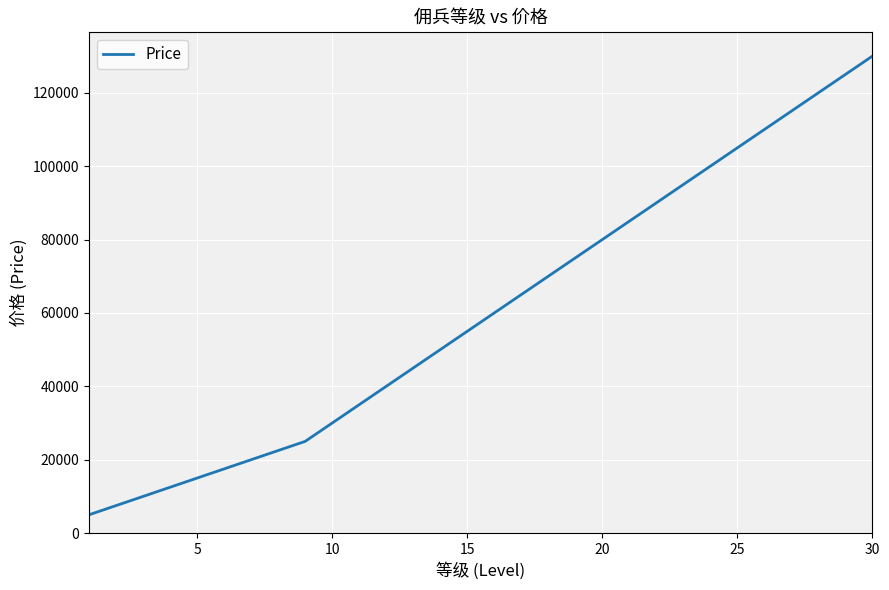

What is the average value?

60500